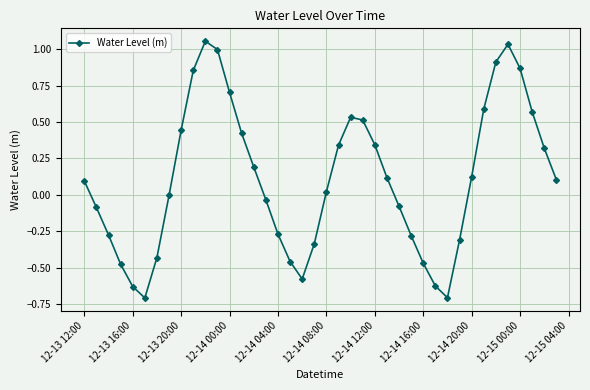

What is the smallest value displayed?

-0.7